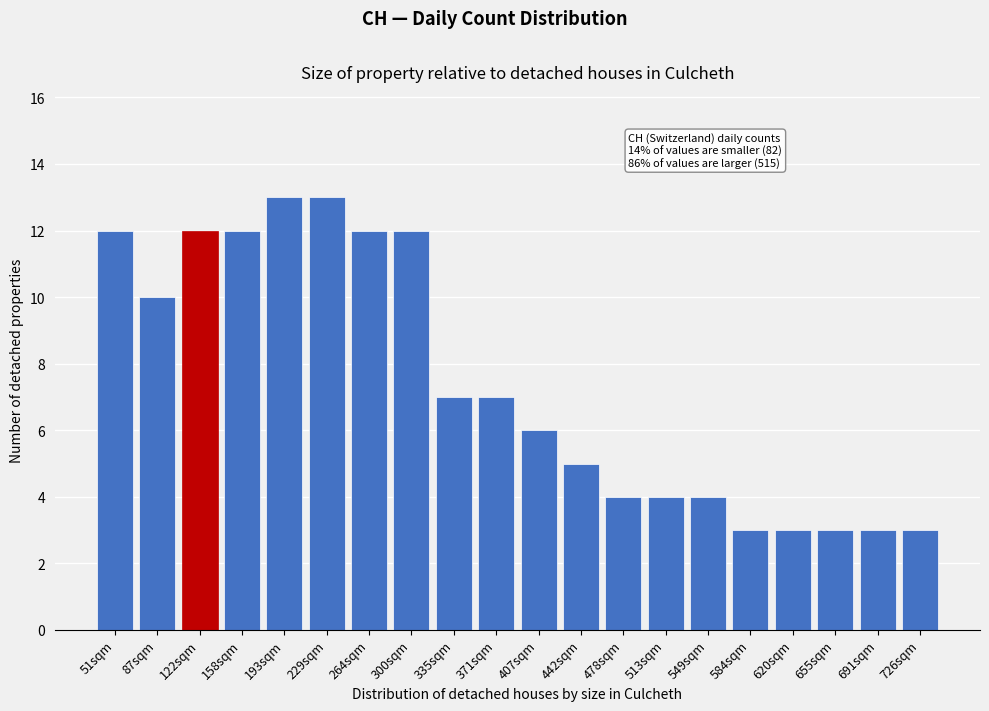

Reading left to right, transcribe all the data shown in this chart.

51sqm=12	87sqm=10	122sqm=12	158sqm=12	193sqm=13	229sqm=13	264sqm=12	300sqm=12	335sqm=7	371sqm=7	407sqm=6	442sqm=5	478sqm=4	513sqm=4	549sqm=4	584sqm=3	620sqm=3	655sqm=3	691sqm=3	726sqm=3